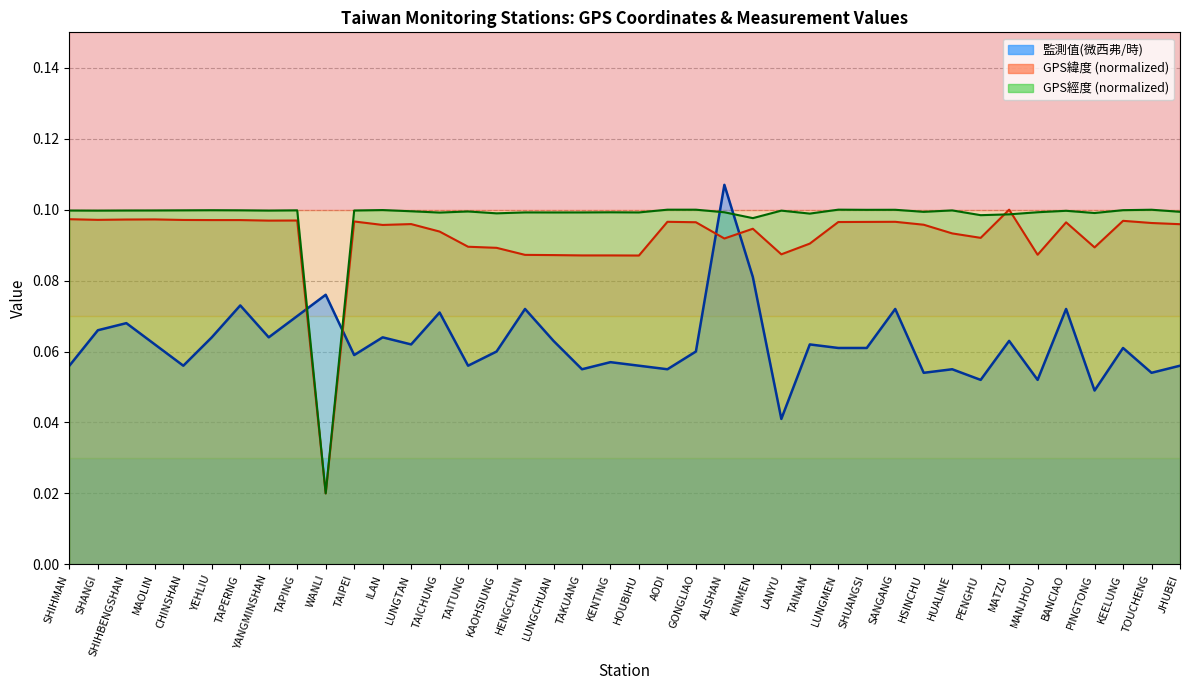

Reading right to left, transcribe all the data shown in this chart.

監測值(微西弗/時) line: JHUBEI=0.1	TOUCHENG=0.1	KEELUNG=0.1	PINGTONG=0.0	BANCIAO=0.1	MANJHOU=0.1	MATZU=0.1	PENGHU=0.1	HUALINE=0.1	HSINCHU=0.1	SANGANG=0.1	SHUANGSI=0.1	LUNGMEN=0.1	TAINAN=0.1	LANYU=0.0	KINMEN=0.1	ALISHAN=0.1	GONGLIAO=0.1	AODI=0.1	HOUBIHU=0.1	KENTING=0.1	TAKUANG=0.1	LUNGCHUAN=0.1	HENGCHUN=0.1	KAOHSIUNG=0.1	TAITUNG=0.1	TAICHUNG=0.1	LUNGTAN=0.1	ILAN=0.1	TAIPEI=0.1	WANLI=0.1	TAPING=0.1	YANGMINSHAN=0.1	TAPERNG=0.1	YEHLIU=0.1	CHINSHAN=0.1	MAOLIN=0.1	SHIHBENGSHAN=0.1	SHANGI=0.1	SHIHMAN=0.1
GPS緯度 (normalized) line: JHUBEI=0.1	TOUCHENG=0.1	KEELUNG=0.1	PINGTONG=0.1	BANCIAO=0.1	MANJHOU=0.1	MATZU=0.1	PENGHU=0.1	HUALINE=0.1	HSINCHU=0.1	SANGANG=0.1	SHUANGSI=0.1	LUNGMEN=0.1	TAINAN=0.1	LANYU=0.1	KINMEN=0.1	ALISHAN=0.1	GONGLIAO=0.1	AODI=0.1	HOUBIHU=0.1	KENTING=0.1	TAKUANG=0.1	LUNGCHUAN=0.1	HENGCHUN=0.1	KAOHSIUNG=0.1	TAITUNG=0.1	TAICHUNG=0.1	LUNGTAN=0.1	ILAN=0.1	TAIPEI=0.1	WANLI=0.0	TAPING=0.1	YANGMINSHAN=0.1	TAPERNG=0.1	YEHLIU=0.1	CHINSHAN=0.1	MAOLIN=0.1	SHIHBENGSHAN=0.1	SHANGI=0.1	SHIHMAN=0.1
GPS經度 (normalized) line: JHUBEI=0.1	TOUCHENG=0.1	KEELUNG=0.1	PINGTONG=0.1	BANCIAO=0.1	MANJHOU=0.1	MATZU=0.1	PENGHU=0.1	HUALINE=0.1	HSINCHU=0.1	SANGANG=0.1	SHUANGSI=0.1	LUNGMEN=0.1	TAINAN=0.1	LANYU=0.1	KINMEN=0.1	ALISHAN=0.1	GONGLIAO=0.1	AODI=0.1	HOUBIHU=0.1	KENTING=0.1	TAKUANG=0.1	LUNGCHUAN=0.1	HENGCHUN=0.1	KAOHSIUNG=0.1	TAITUNG=0.1	TAICHUNG=0.1	LUNGTAN=0.1	ILAN=0.1	TAIPEI=0.1	WANLI=0.0	TAPING=0.1	YANGMINSHAN=0.1	TAPERNG=0.1	YEHLIU=0.1	CHINSHAN=0.1	MAOLIN=0.1	SHIHBENGSHAN=0.1	SHANGI=0.1	SHIHMAN=0.1